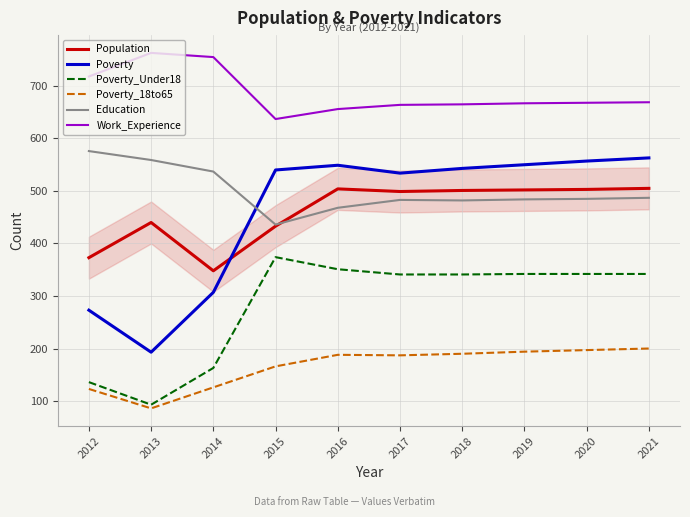

Is it true that Education equals 482 at 2018?

True